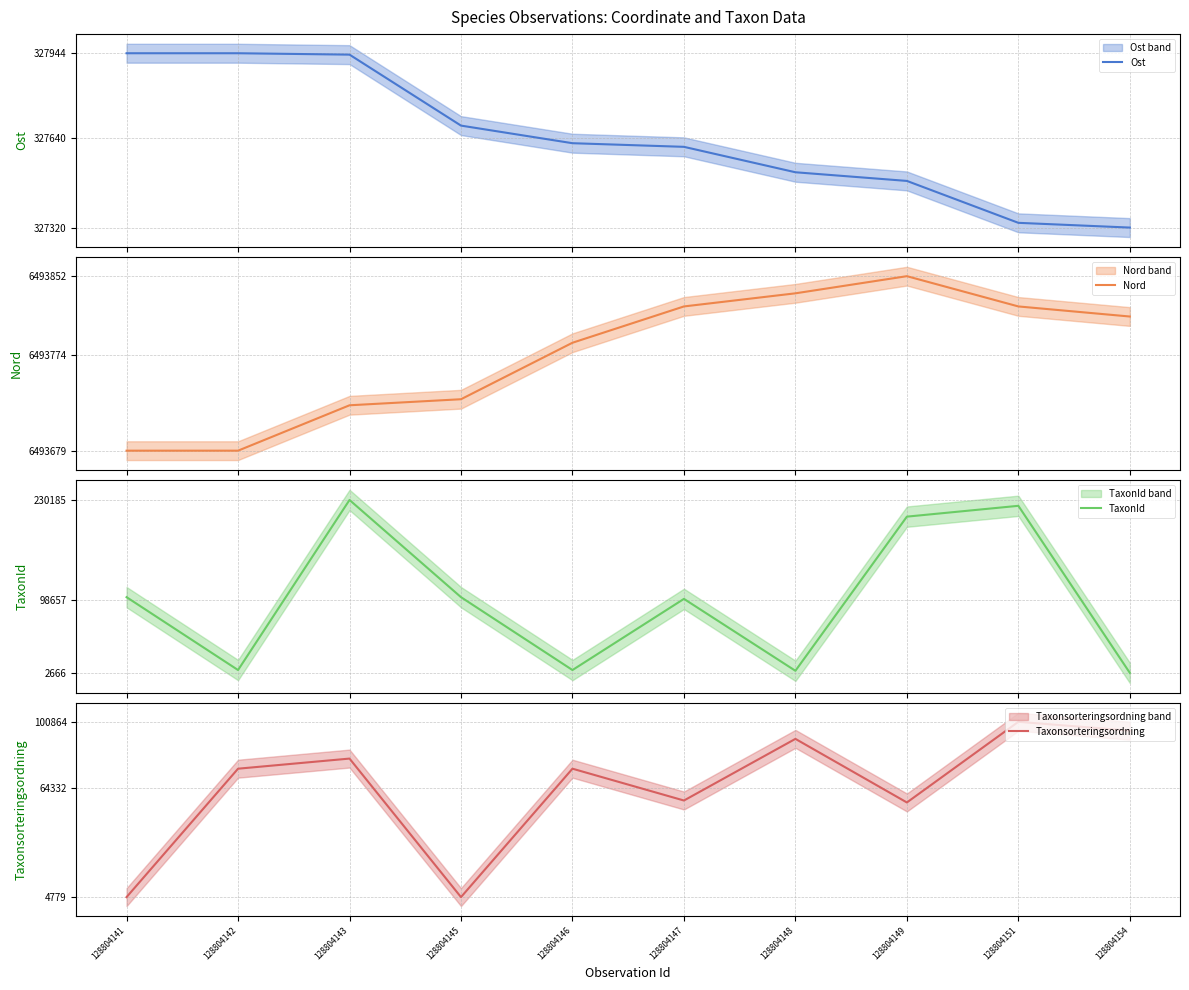

The value of TaxonId at 128804142 is 6426. True or false?

True